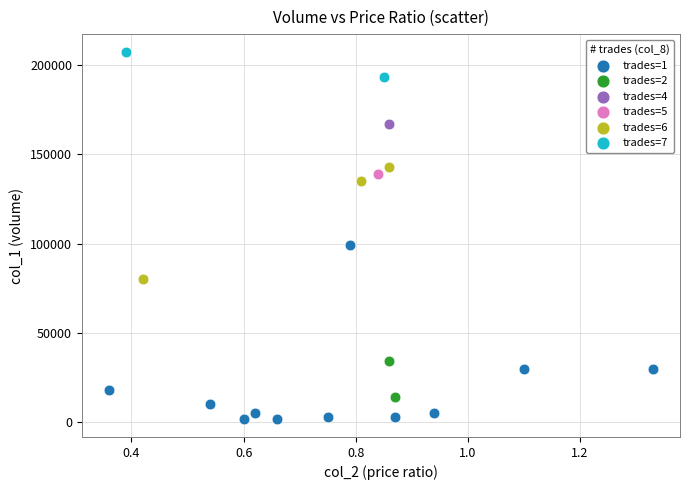

Which series contains the highest Y value?

trades=7